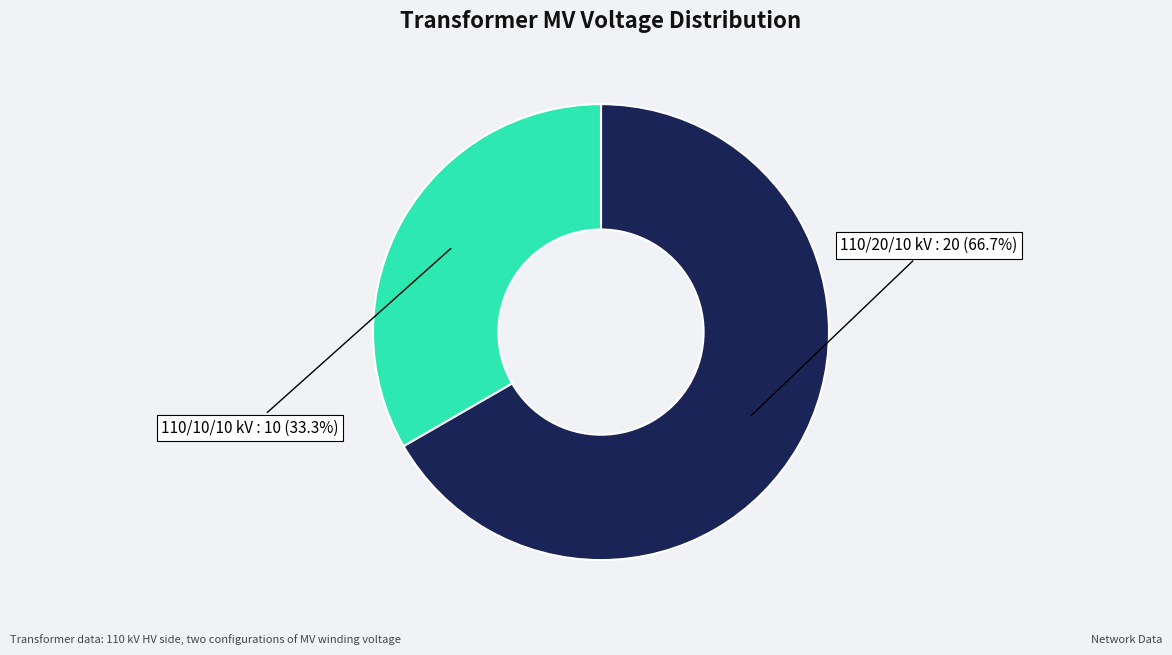

How many segments does this pie chart have?

2